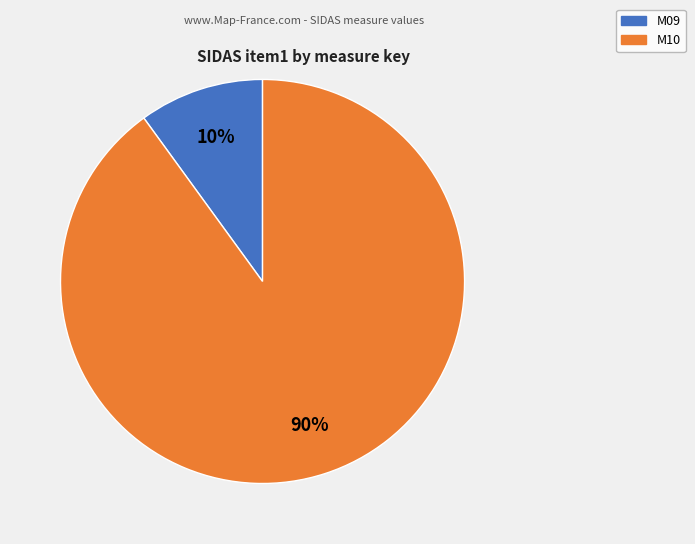

How many slices are in this pie chart?

2